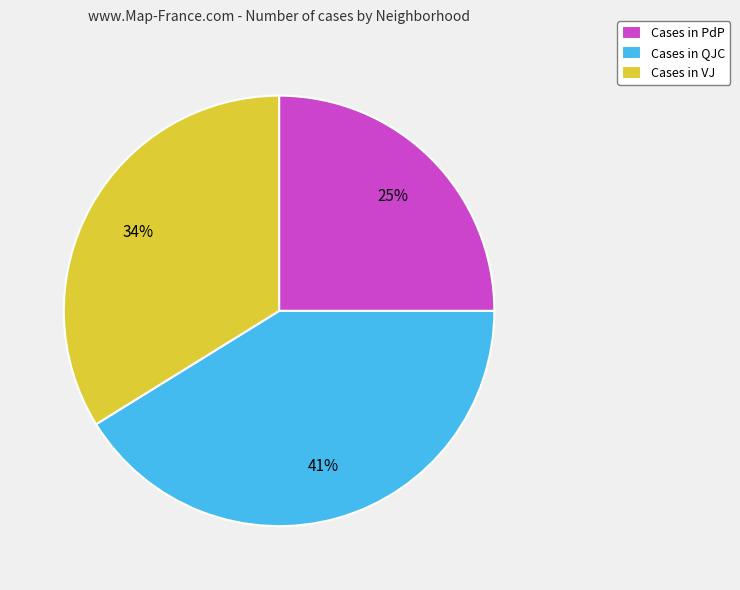

Combined, do Cases in VJ and Cases in PdP account for over 50%?

Yes